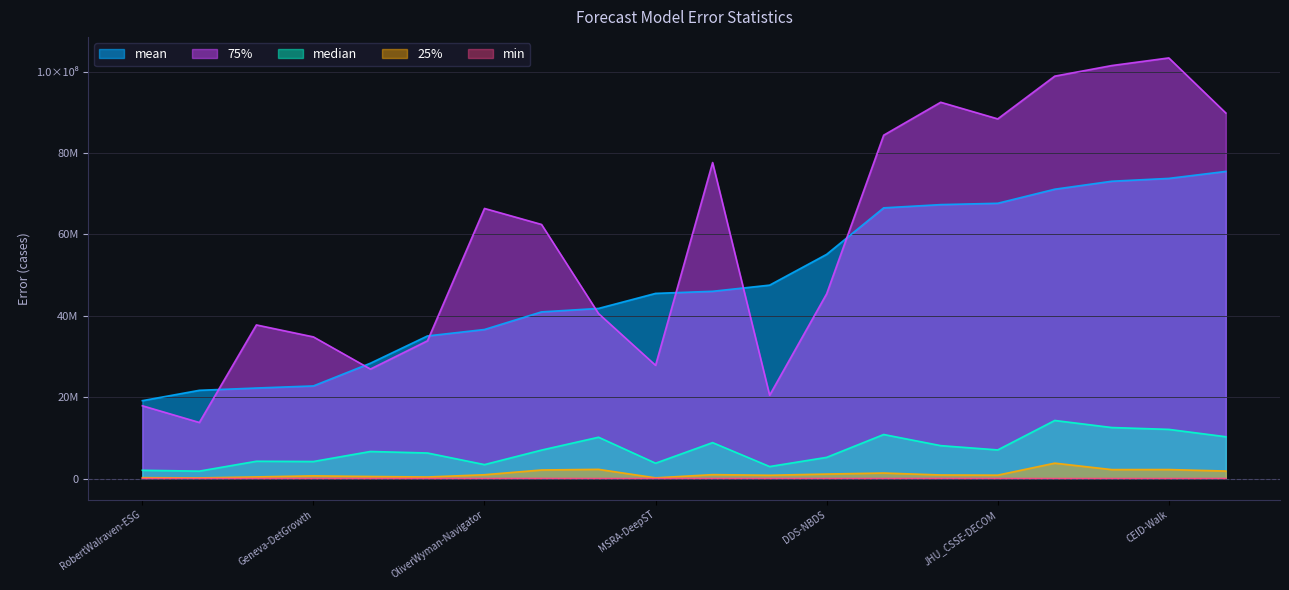

Reading left to right, list all the values displayed in this chart.

mean: 19137596.4	21685784.4	22244876.5	22762422.5	28345586.8	35046939.2	36630952.3	40958776.3	41809616.6	45504949.3	46020580.4	47533416.3	55104935.4	66532927.3	67323344.3	67653408.8	71112657.5	73071058.9	73769499.1	75484686.0
median: 2030368.5	1820007.7	4251514.1	4185405.0	6651241.0	6279033.6	3426201.0	6990736.0	10153782.2	3769943.1	8830555.1	2948330.2	5207176.2	10824100.0	8088336.0	7033104.0	14273284.0	12538681.0	12082151.9	10273515.4
25%: 207013.2	153108.3	399306.2	661537.4	500264.5	376098.1	937313.0	2101193.0	2258574.5	169761.6	960838.4	812367.6	1103996.4	1355562.5	879860.0	835766.5	3781565.0	2196025.0	2208230.3	1838670.3
75%: 17885758.1	13778238.8	37753828.9	34810968.2	26905701.2	33854475.4	66386178.5	62451401.0	40546488.5	27826214.0	77665156.8	20477898.3	45413379.6	84386546.5	92480494.5	88397712.0	98900210.0	101504362.5	103380647.2	89839682.2
min: 941.3	1189.3	280.9	2804.8	256.0	542.9	6241.0	20449.0	795.2	5645.0	277.1	7698.1	6105.3	1521.0	20568.1	8836.0	9.0	1600.0	326.3	4750.5